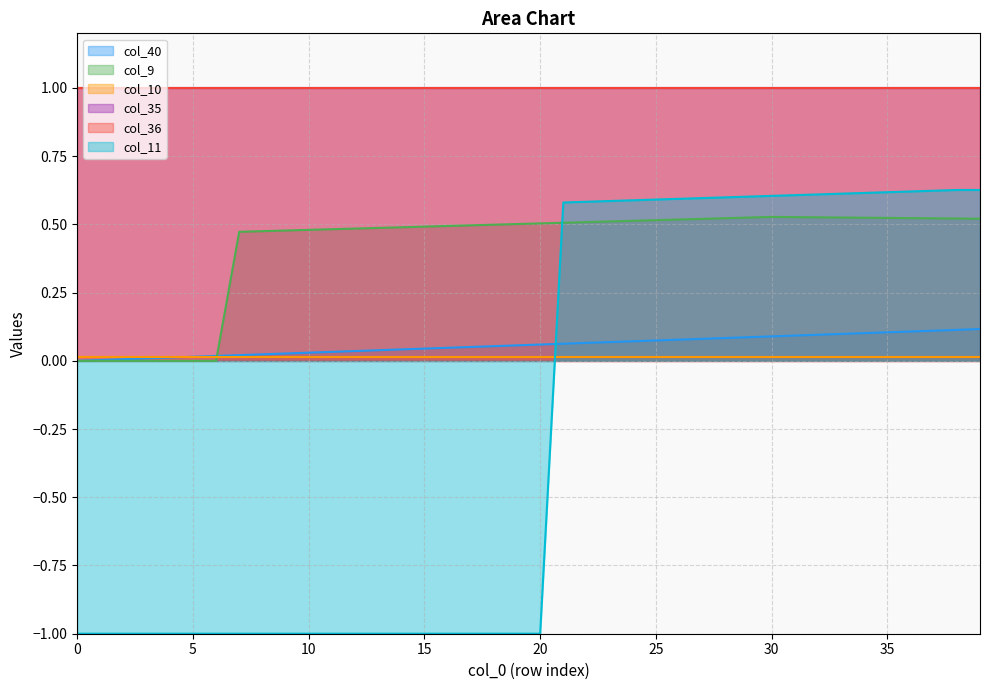

Which has a higher value, 35 or 15?

35